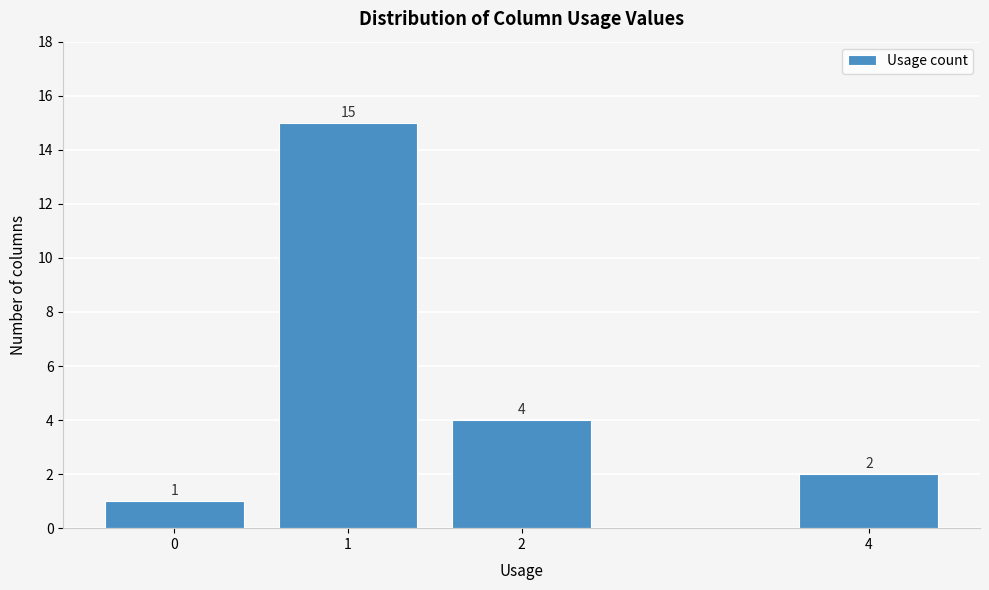

Reading left to right, transcribe all the data shown in this chart.

1	15	4	2